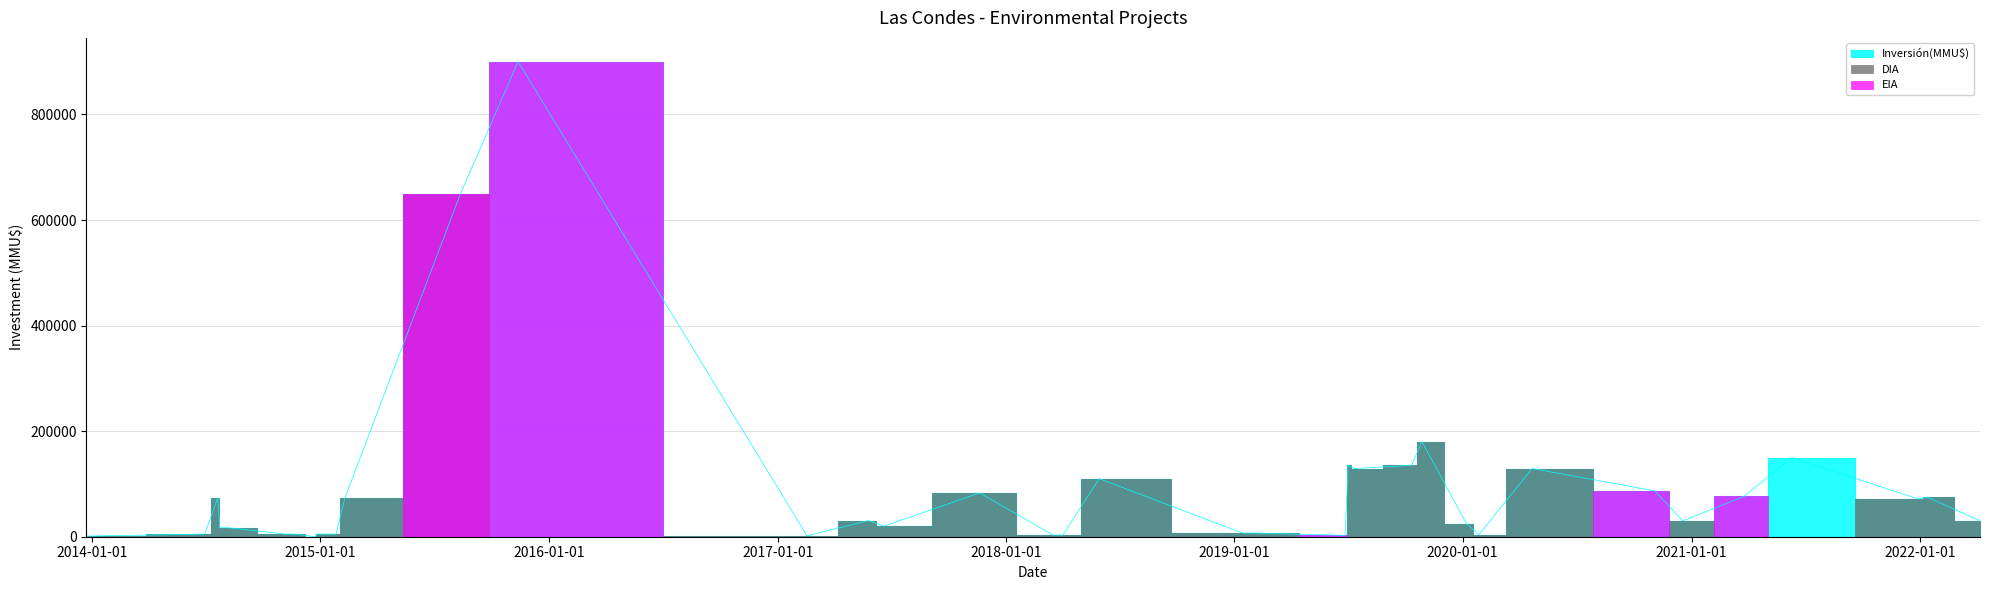

At which category does EIA reach its first local valley?

5